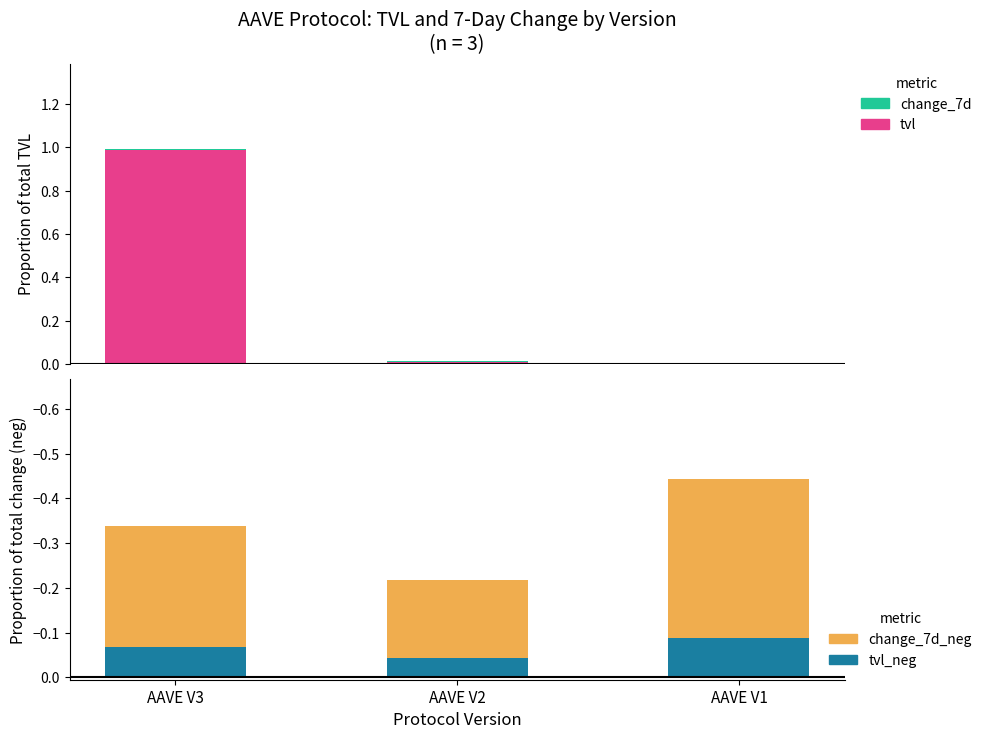

How many groups of bars are there?

3